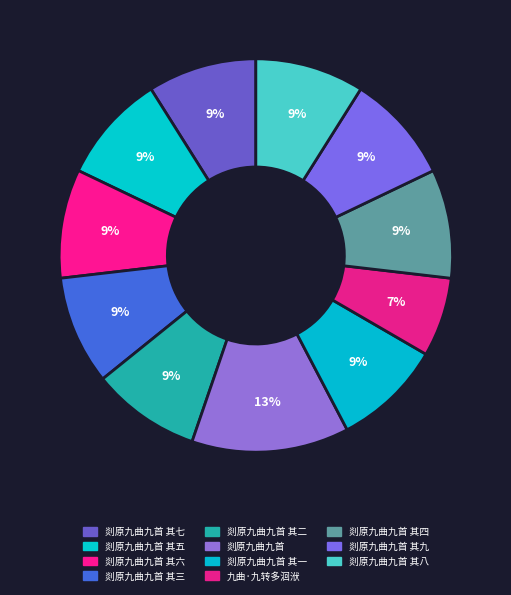

Combined, what portion of the pie is 剡原九曲九首 其一 and 剡原九曲九首 其四?

17.9%